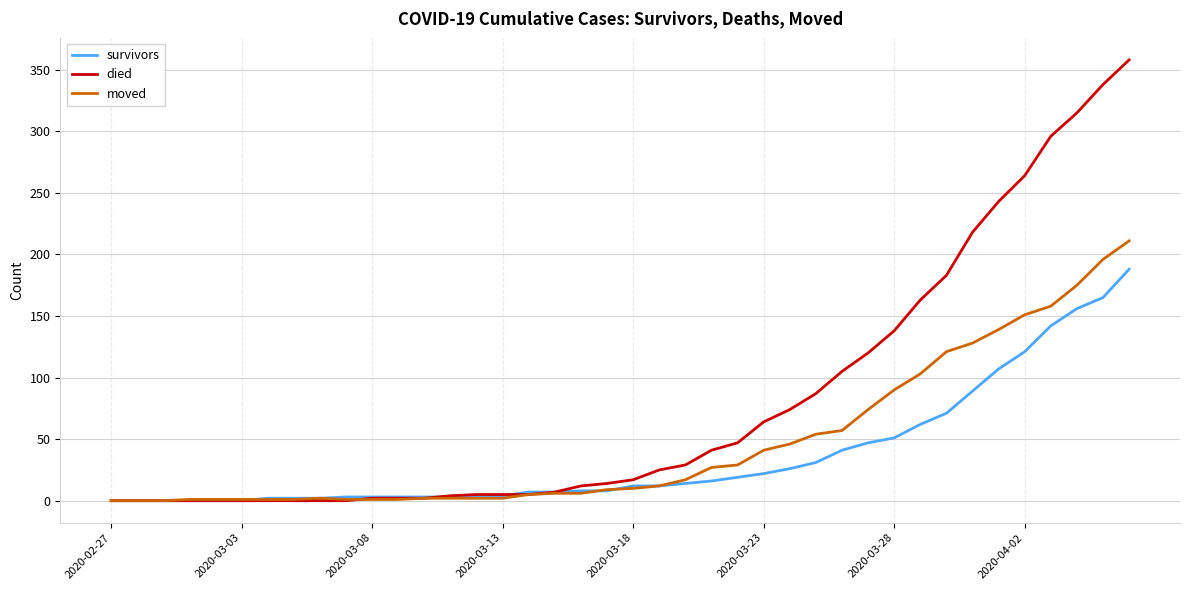

Which series has the widest spread of values?

died